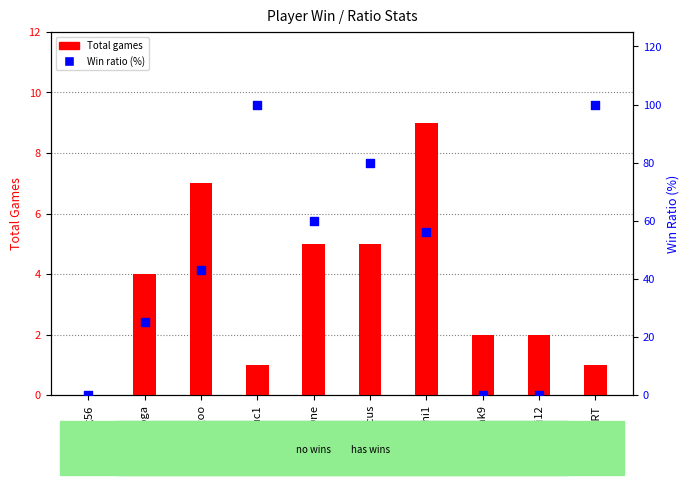

Which series has the largest total across all categories?

Ratio (%)